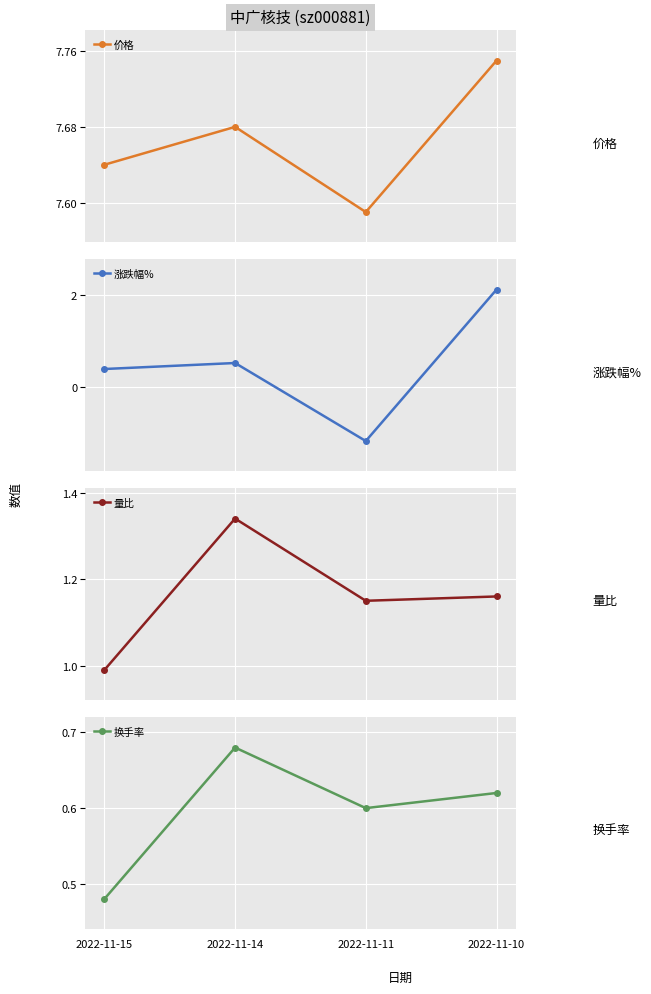

Reading left to right, extract all data points from this chart.

价格: 7.6	7.7	7.6	7.8
涨跌幅%: 0.4	0.5	-1.2	2.1
量比: 1.0	1.3	1.1	1.2
换手率: 0.5	0.7	0.6	0.6